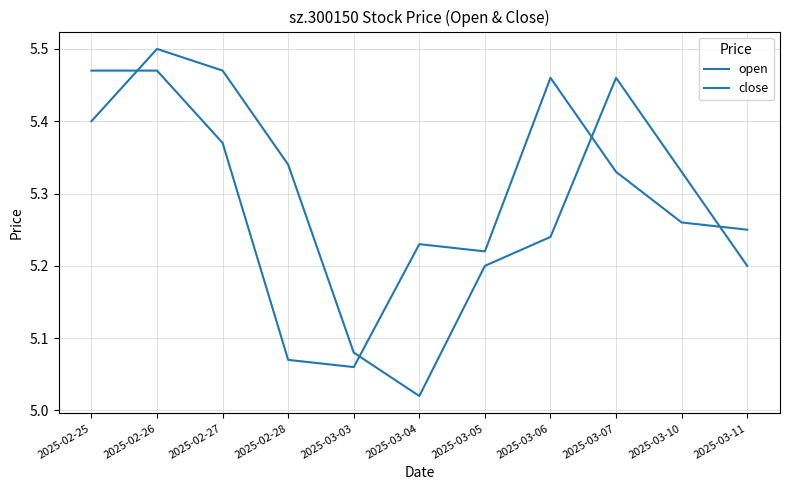

After their last crossing, which series has the higher values: close or open?

close